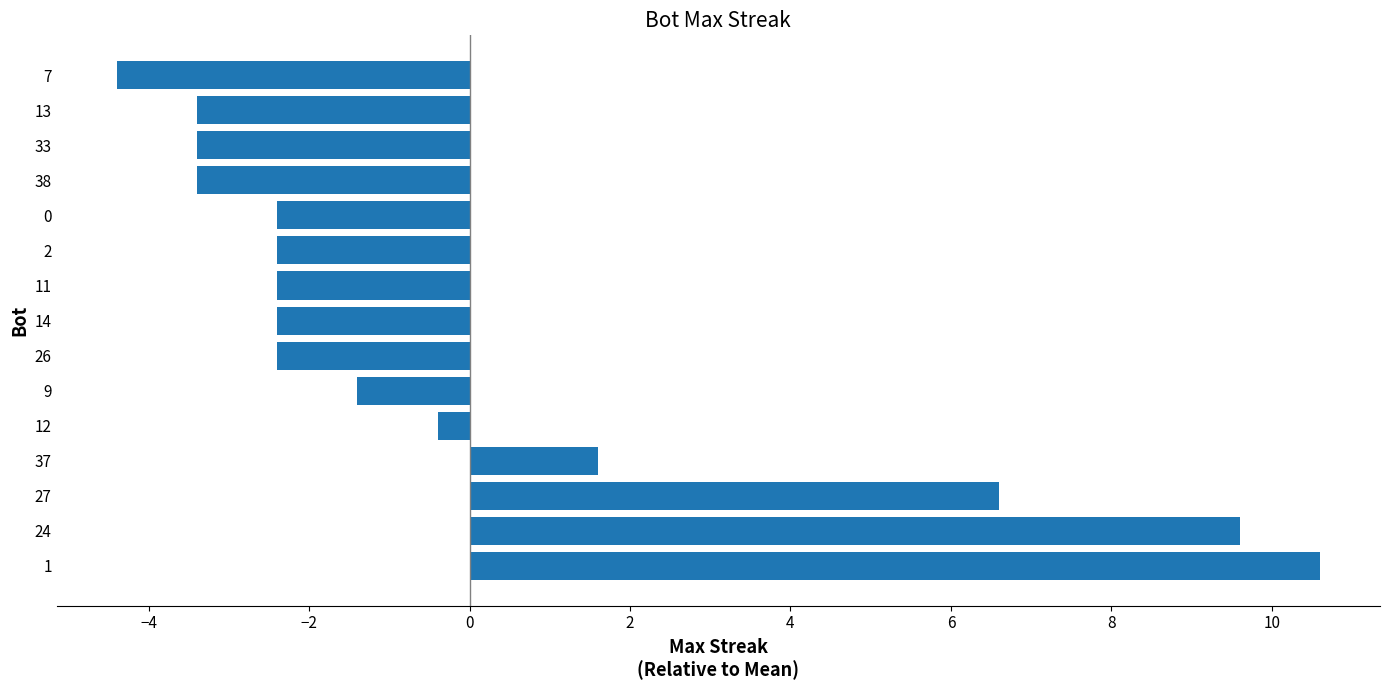

Reading bottom to top, transcribe all the data shown in this chart.

10.6	9.6	6.6	1.6	-0.4	-1.4	-2.4	-2.4	-2.4	-2.4	-2.4	-3.4	-3.4	-3.4	-4.4